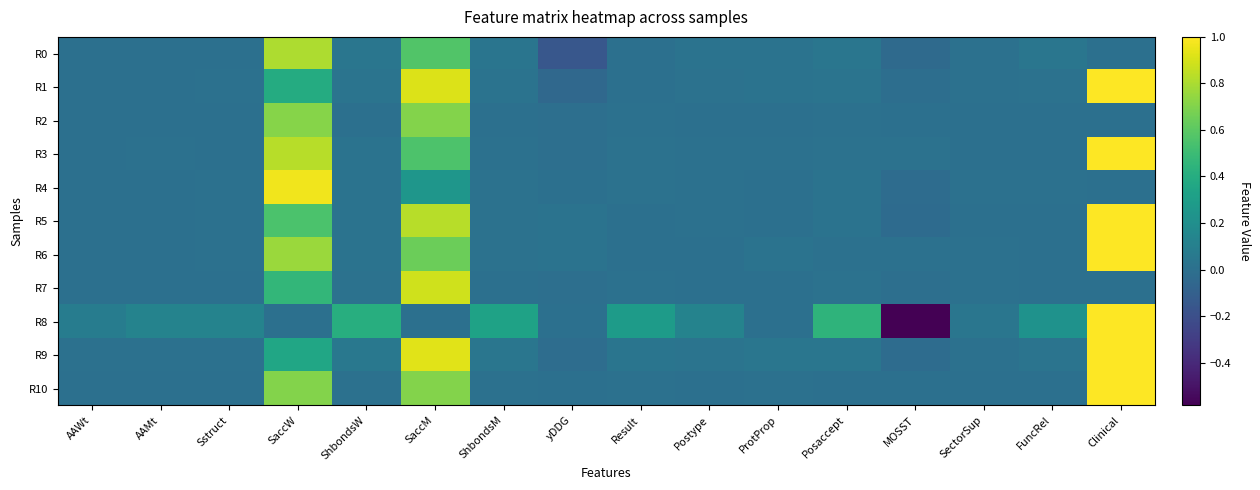

Reading left to right, what are all the values shown in this chart?

R0: AAWt=0.0	AAMt=0.0	Sstruct=0.0	SaccW=0.8	ShbondsW=0.0	SaccM=0.6	ShbondsM=0.0	yDDG=-0.2	Result=0.0	Postype=0.0	ProtProp=0.0	Posaccept=0.0	MOSST=-0.0	SectorSup=0.0	FuncRel=0.0	Clinical=0.0
R1: AAWt=0.0	AAMt=0.0	Sstruct=0.0	SaccW=0.4	ShbondsW=0.0	SaccM=0.9	ShbondsM=0.0	yDDG=-0.0	Result=0.0	Postype=0.0	ProtProp=0.0	Posaccept=0.0	MOSST=-0.0	SectorSup=0.0	FuncRel=0.0	Clinical=1.0
R2: AAWt=0.0	AAMt=0.0	Sstruct=0.0	SaccW=0.7	ShbondsW=0.0	SaccM=0.7	ShbondsM=0.0	yDDG=-0.0	Result=0.0	Postype=0.0	ProtProp=-0.0	Posaccept=0.0	MOSST=-0.0	SectorSup=0.0	FuncRel=0.0	Clinical=0.0
R3: AAWt=0.0	AAMt=0.0	Sstruct=0.0	SaccW=0.8	ShbondsW=0.0	SaccM=0.6	ShbondsM=0.0	yDDG=-0.0	Result=0.0	Postype=0.0	ProtProp=0.0	Posaccept=0.0	MOSST=0.0	SectorSup=0.0	FuncRel=0.0	Clinical=1.0
R4: AAWt=0.0	AAMt=0.0	Sstruct=0.0	SaccW=1.0	ShbondsW=0.0	SaccM=0.2	ShbondsM=0.0	yDDG=0.0	Result=0.0	Postype=0.0	ProtProp=0.0	Posaccept=0.0	MOSST=-0.0	SectorSup=0.0	FuncRel=0.0	Clinical=0.0
R5: AAWt=0.0	AAMt=0.0	Sstruct=0.0	SaccW=0.6	ShbondsW=0.0	SaccM=0.8	ShbondsM=0.0	yDDG=0.0	Result=0.0	Postype=0.0	ProtProp=0.0	Posaccept=0.0	MOSST=-0.0	SectorSup=0.0	FuncRel=0.0	Clinical=1.0
R6: AAWt=0.0	AAMt=0.0	Sstruct=0.0	SaccW=0.8	ShbondsW=0.0	SaccM=0.6	ShbondsM=0.0	yDDG=0.0	Result=0.0	Postype=0.0	ProtProp=0.0	Posaccept=0.0	MOSST=0.0	SectorSup=0.0	FuncRel=0.0	Clinical=1.0
R7: AAWt=0.0	AAMt=0.0	Sstruct=0.0	SaccW=0.5	ShbondsW=0.0	SaccM=0.9	ShbondsM=0.0	yDDG=-0.0	Result=0.0	Postype=0.0	ProtProp=0.0	Posaccept=0.0	MOSST=-0.0	SectorSup=0.0	FuncRel=0.0	Clinical=0.0
R8: AAWt=0.1	AAMt=0.1	Sstruct=0.1	SaccW=0.0	ShbondsW=0.4	SaccM=0.0	ShbondsM=0.3	yDDG=0.0	Result=0.3	Postype=0.1	ProtProp=0.0	Posaccept=0.4	MOSST=-0.6	SectorSup=0.0	FuncRel=0.2	Clinical=1.0
R9: AAWt=0.0	AAMt=0.0	Sstruct=0.0	SaccW=0.4	ShbondsW=0.0	SaccM=0.9	ShbondsM=0.0	yDDG=-0.0	Result=0.0	Postype=0.0	ProtProp=0.0	Posaccept=0.0	MOSST=-0.0	SectorSup=0.0	FuncRel=0.0	Clinical=1.0
R10: AAWt=0.0	AAMt=0.0	Sstruct=0.0	SaccW=0.7	ShbondsW=0.0	SaccM=0.7	ShbondsM=0.0	yDDG=0.0	Result=0.0	Postype=0.0	ProtProp=0.0	Posaccept=0.0	MOSST=0.0	SectorSup=0.0	FuncRel=0.0	Clinical=1.0